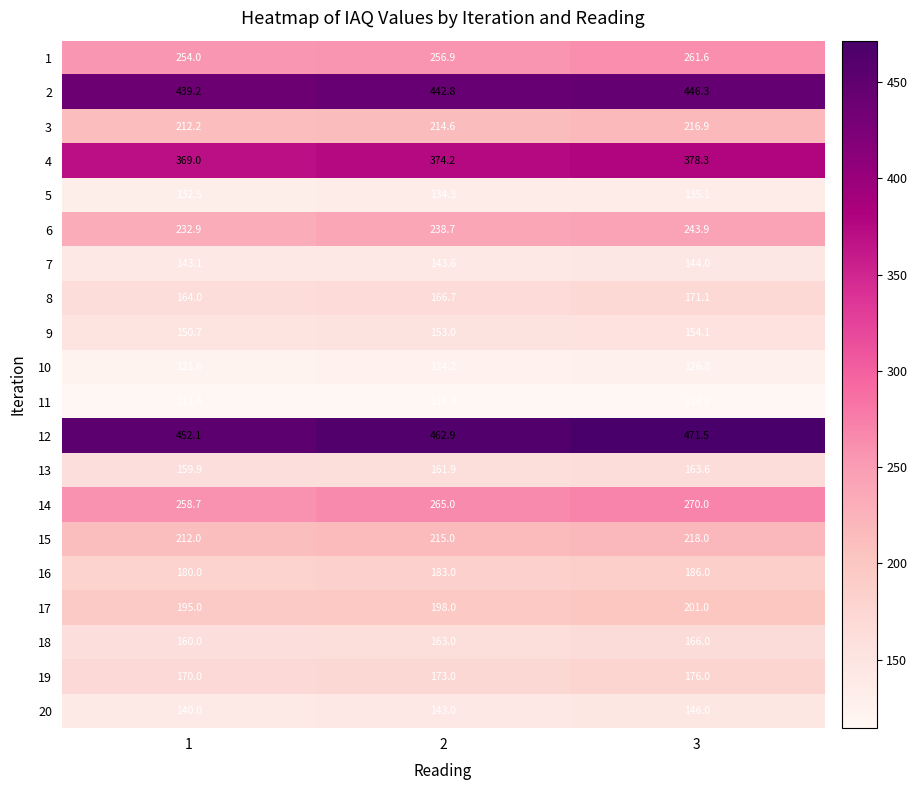

At which category is the sum across all series the highest?

3